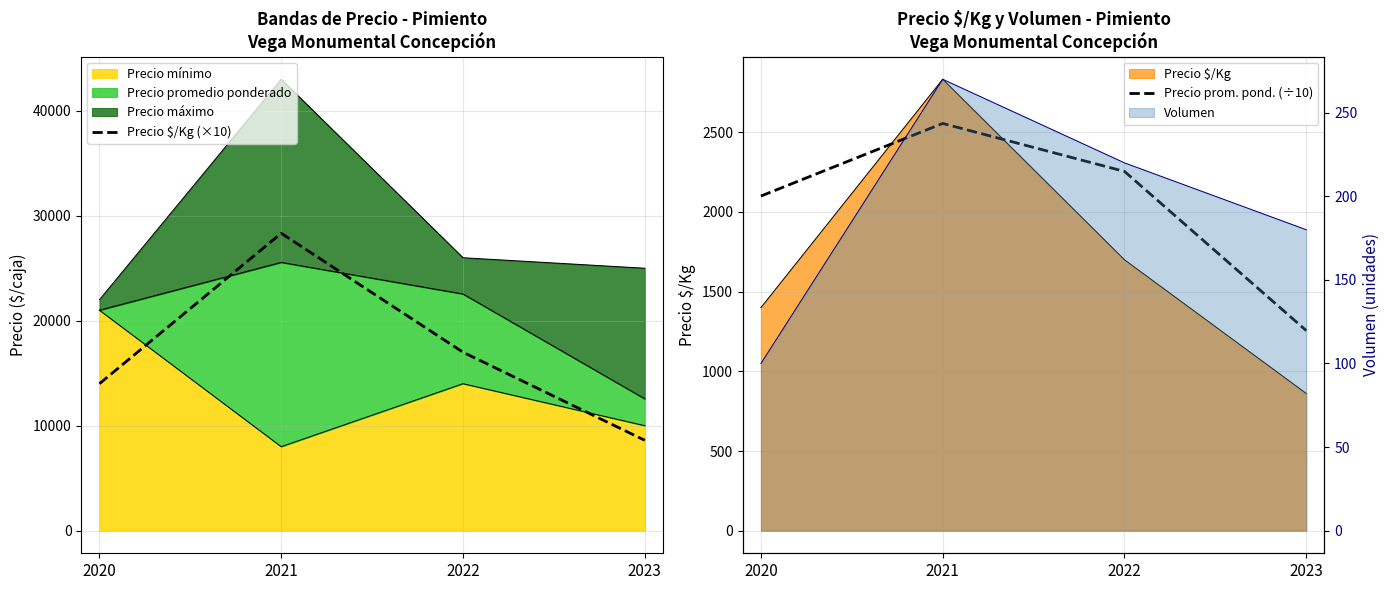

At which category is the sum across all series the highest?

2021